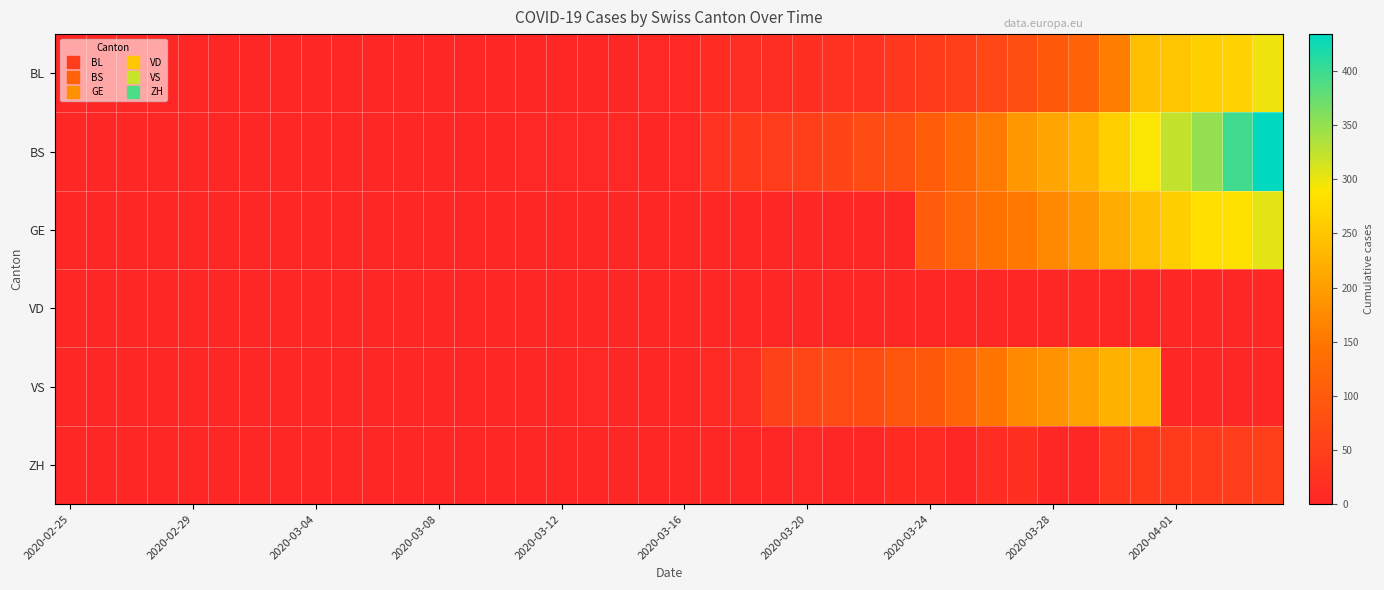

Reading right to left, extract all data points from this chart.

BL: 298	266	262	249	242	158	115	100	76	65	46	40	35	21	21	18	16	16	13	5	5	2	2	2	2	2	1	0	0	0	0	0	0	0	0	0	0	0	0	0
BS: 434	397	350	323	292	263	228	211	191	155	128	105	78	73	57	46	44	36	25	4	0	4	4	4	4	0	0	0	0	0	0	0	0	0	0	0	0	0	0	0
GE: 305	284	283	260	241	216	193	175	153	144	122	103	0	0	0	0	0	0	0	0	0	0	0	0	0	0	0	0	0	0	0	0	0	0	0	0	0	0	0	0
VD: 0	0	0	0	0	0	0	0	0	0	0	0	0	0	0	0	0	0	0	0	0	0	0	0	0	0	0	0	0	0	0	0	0	0	0	0	0	0	0	0
VS: 0	0	0	0	225	223	203	187	174	148	117	100	91	75	70	62	52	16	9	0	0	0	5	0	0	3	0	0	0	0	0	0	0	0	0	0	0	0	0	0
ZH: 46	44	41	40	39	29	0	0	18	15	0	12	10	0	0	5	0	0	0	0	0	0	0	0	0	0	0	0	0	0	0	0	0	0	0	0	0	0	0	0